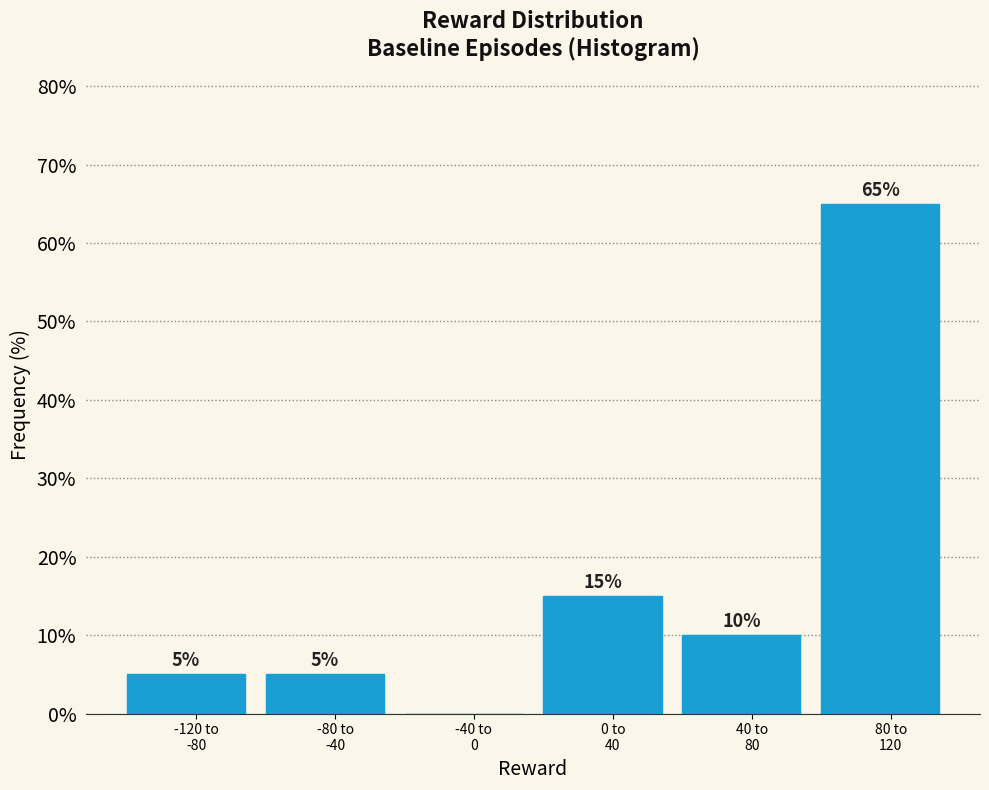

What is the sum of all values?

100